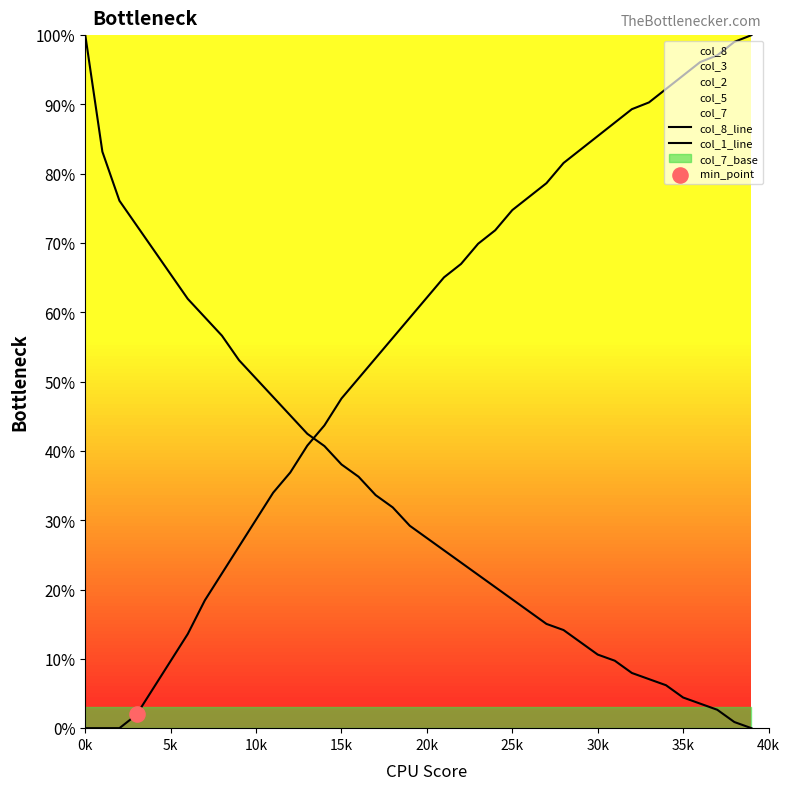

Which series contains the lowest Y value?

col_8_line